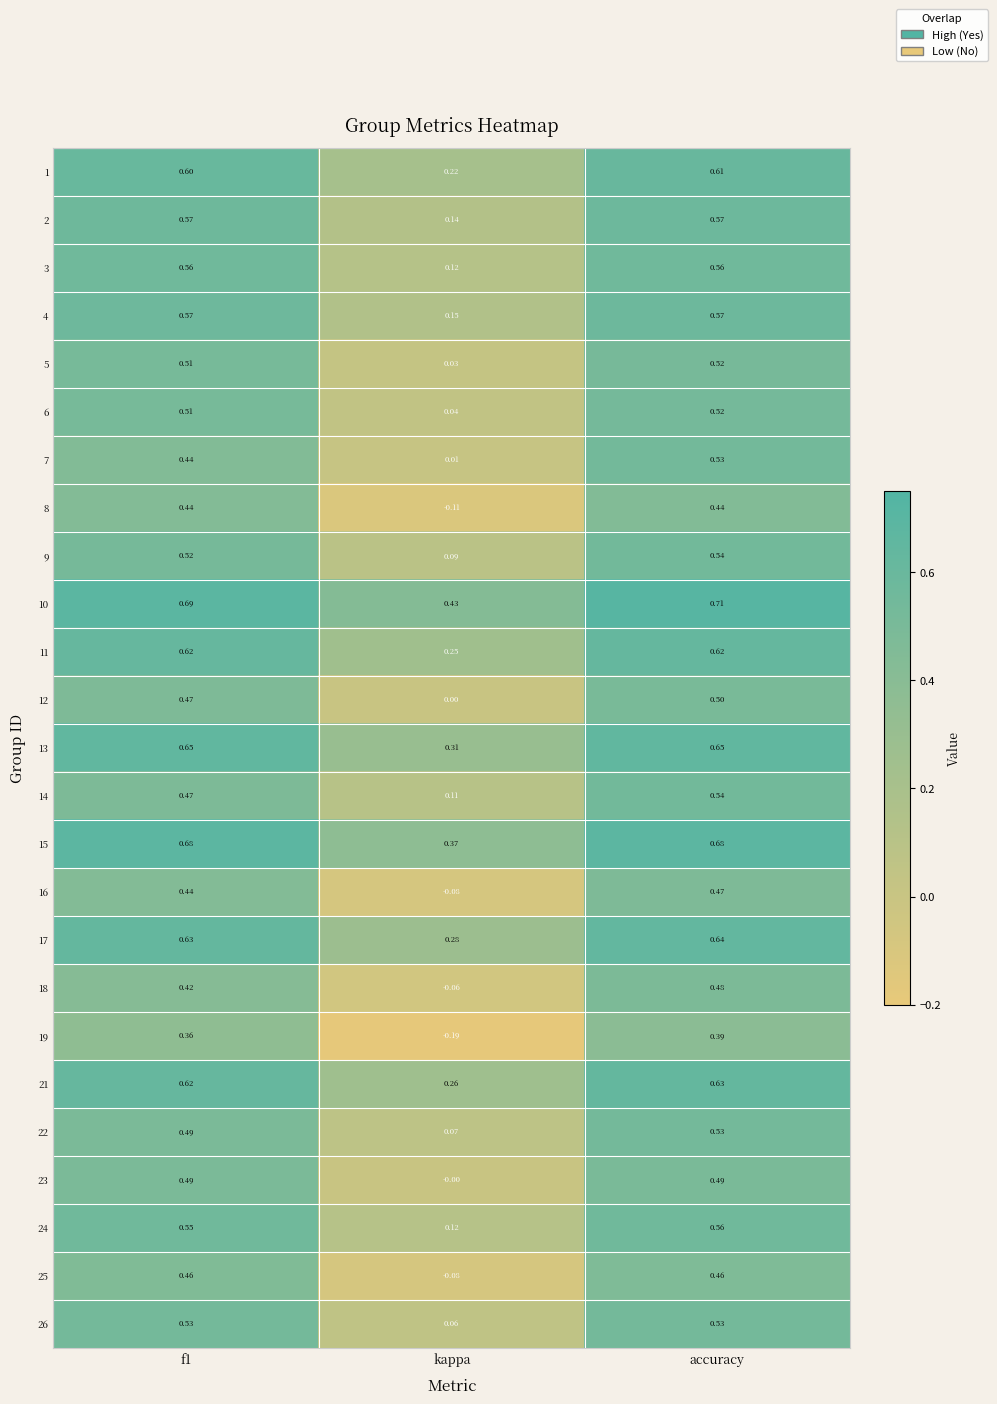

Which category has the highest value in the 6 series?

accuracy